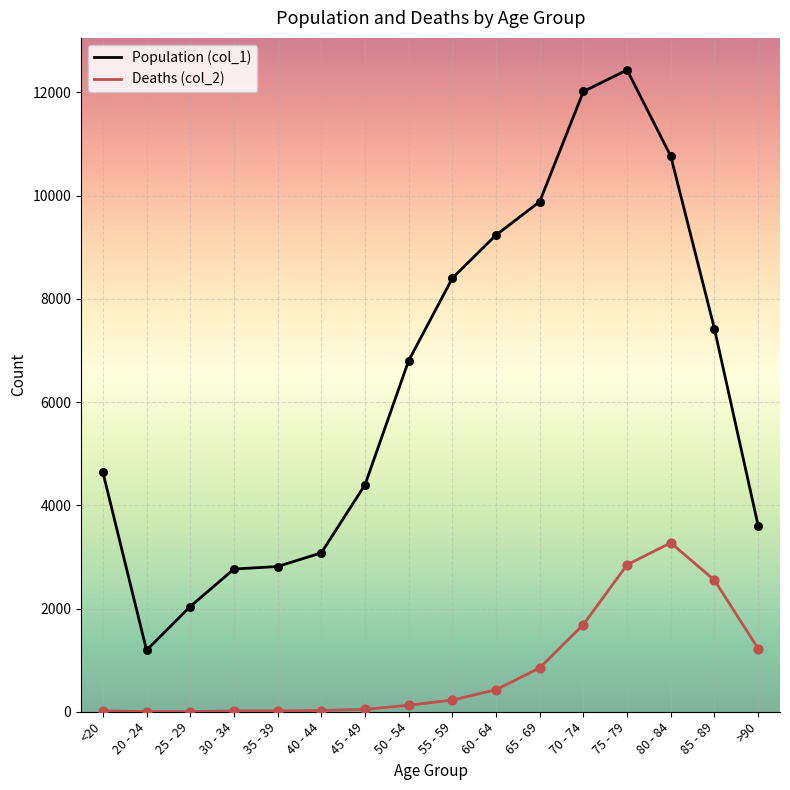

At how many categories does at least one series exceed 12239?

1